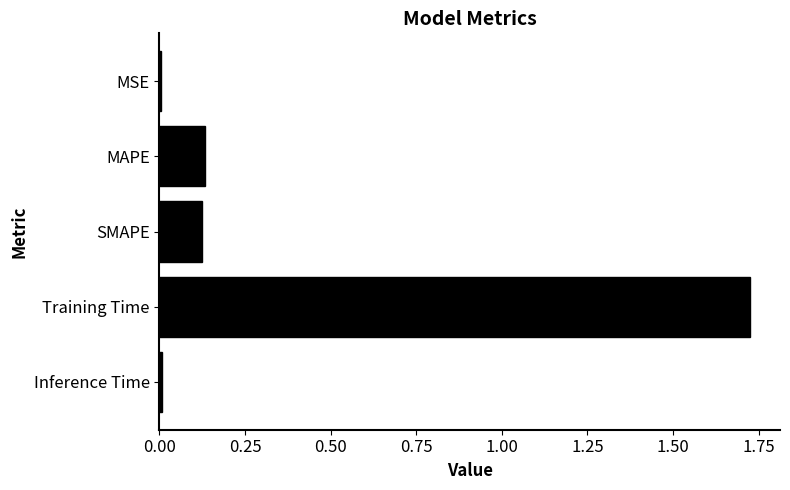

Are the bars grouped side by side (vs. stacked)?

No